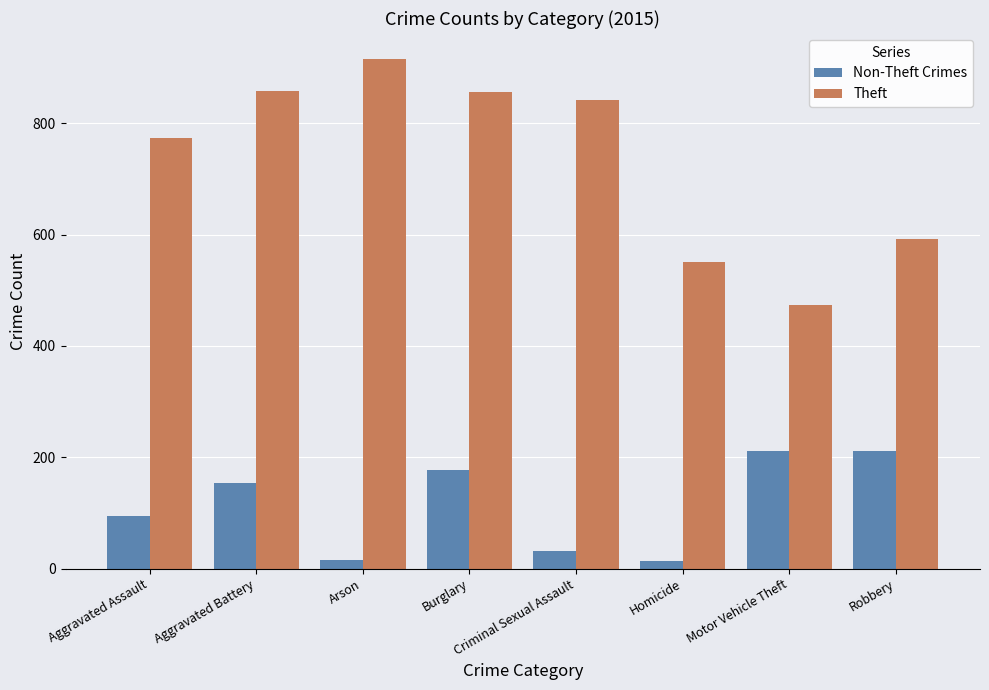

Which category has the lowest value in the Theft series?

Motor Vehicle Theft